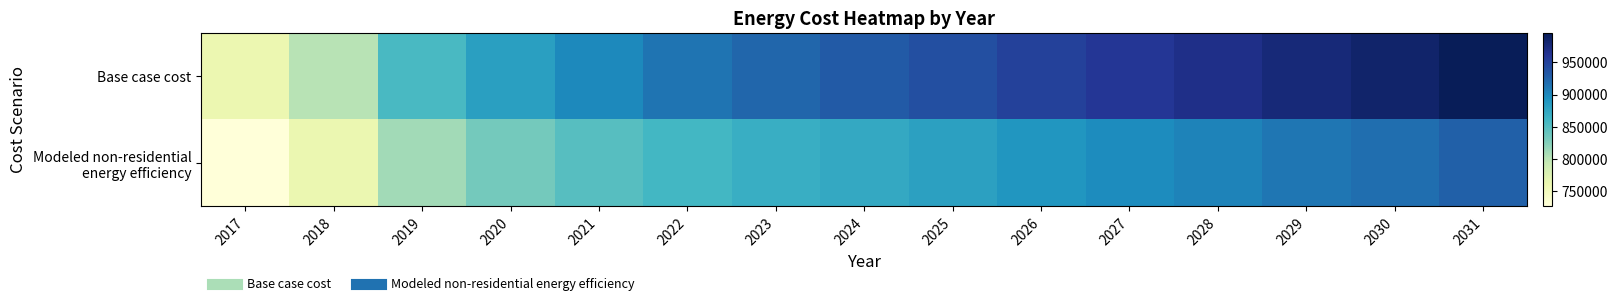

List the series in order of their peak value, lowest first.

Modeled non-residential energy efficiency, Base case cost